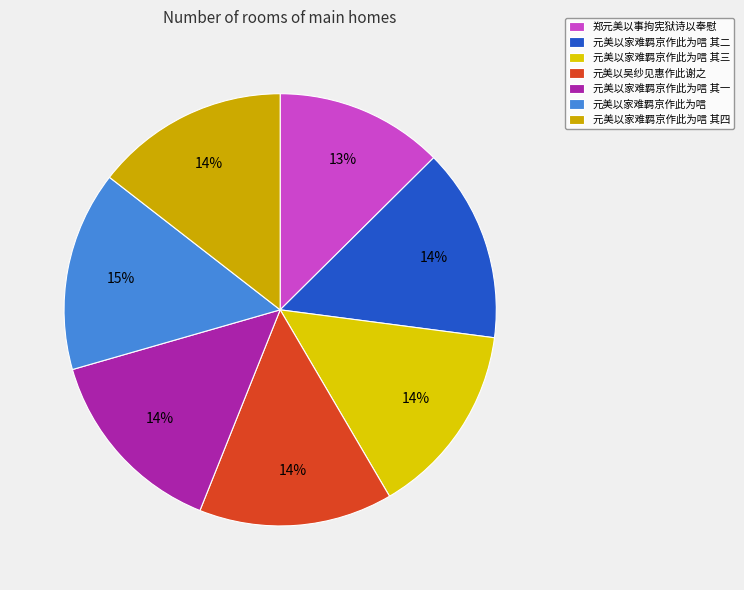

How many segments does this pie chart have?

7